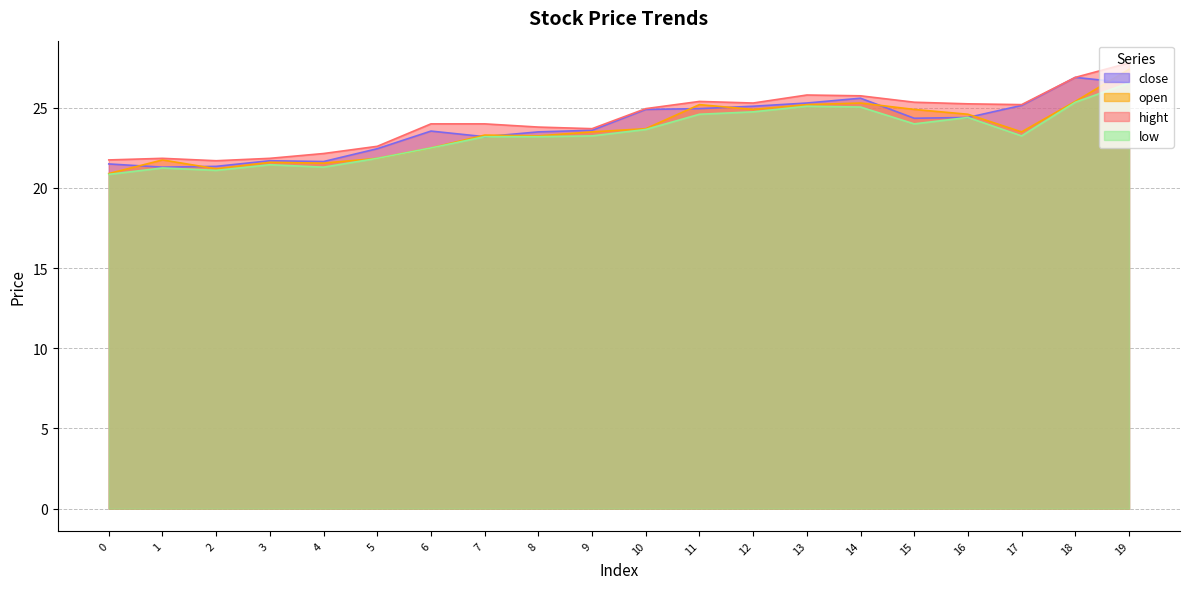

True or false: open and hight cross at least once.

False